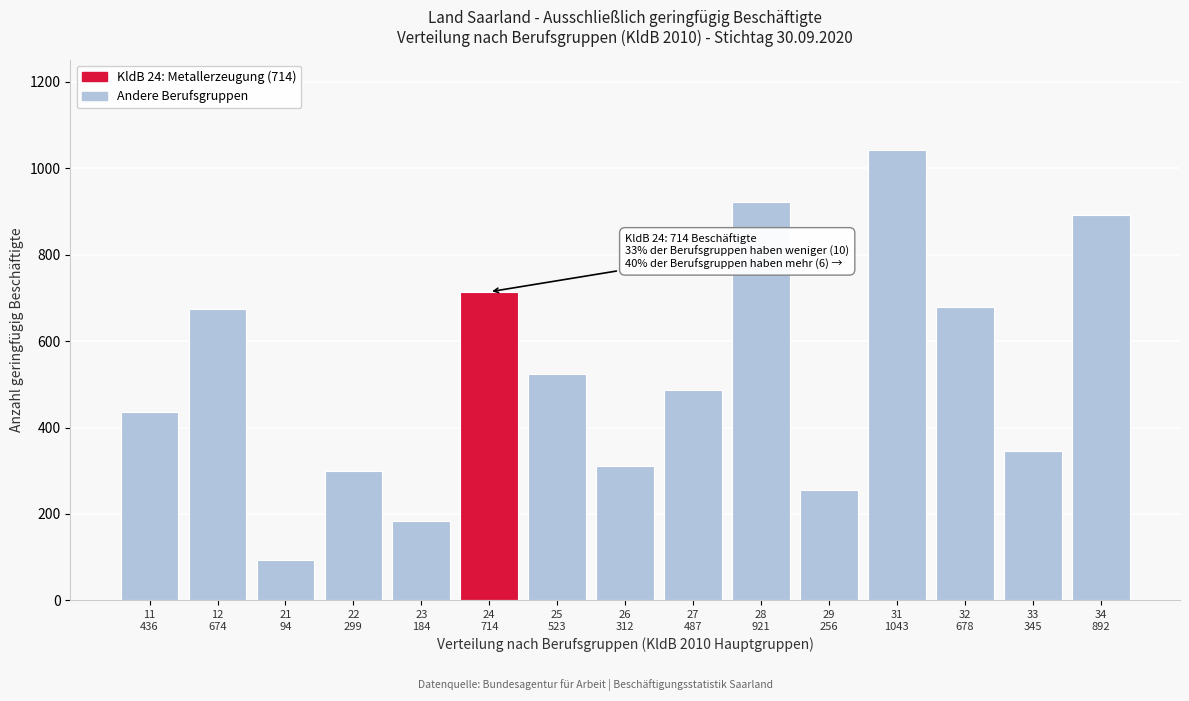

What is the greatest value displayed?

1043